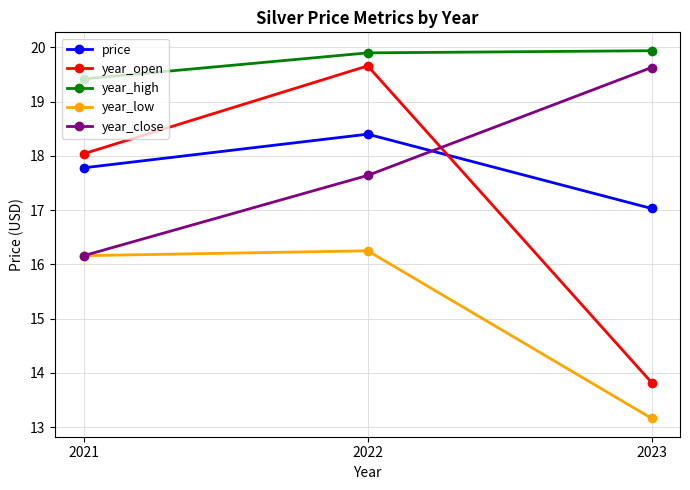

What is the sum of the year_open values at 2023 and 2021?

31.9